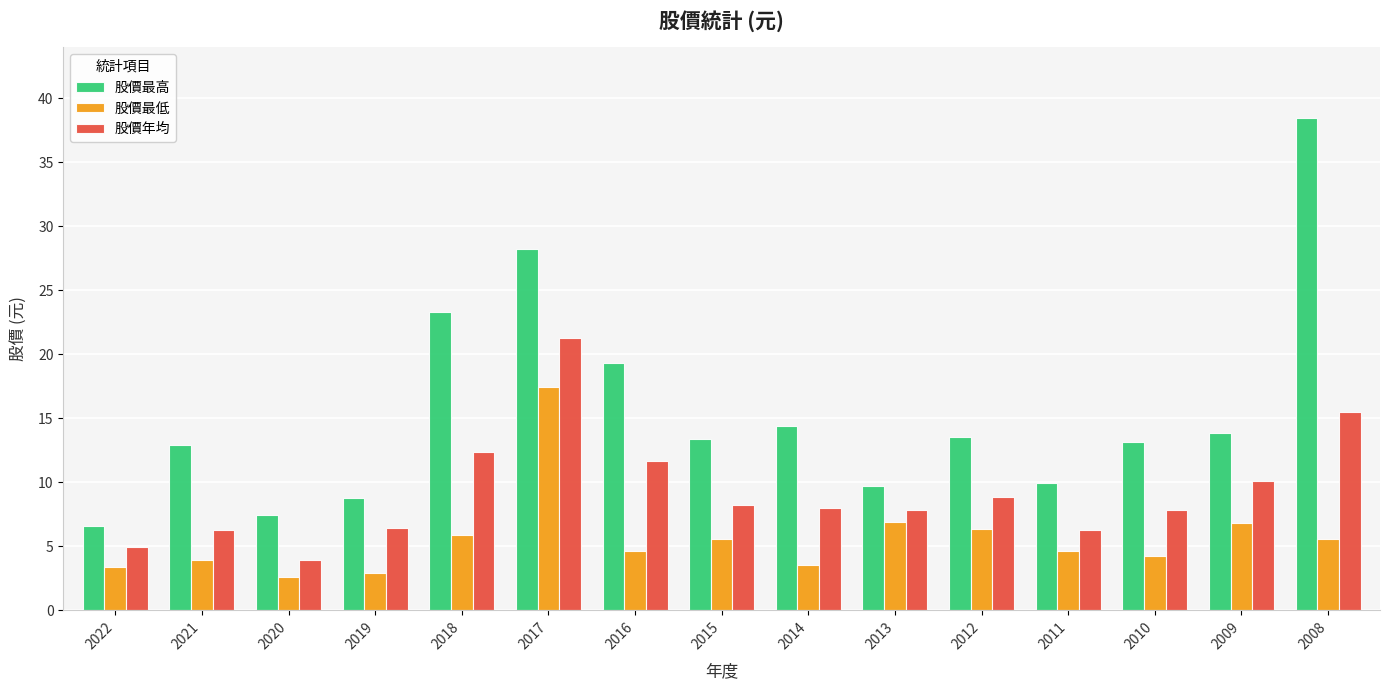

How many data points does each series have?

15